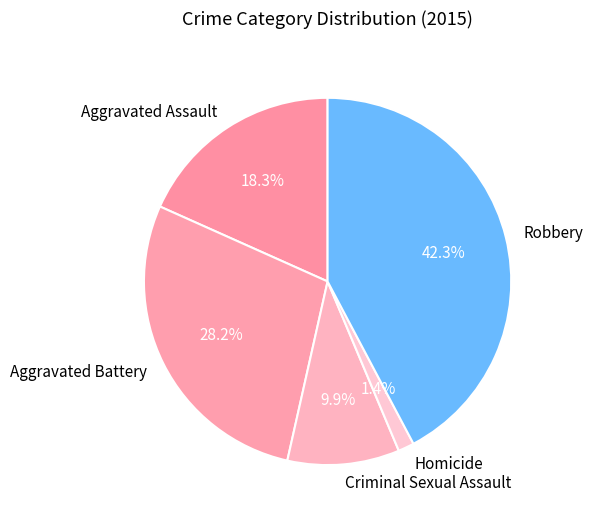

The Aggravated Battery slice represents 16% of the pie. True or false?

False